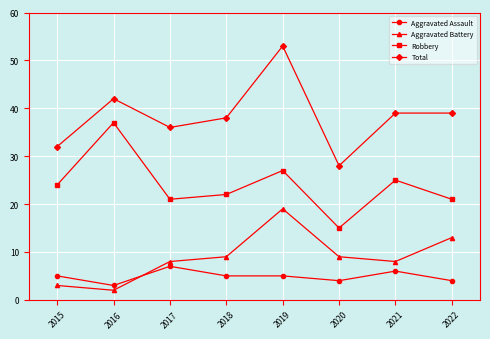

True or false: Aggravated Assault and Robbery cross at least once.

False